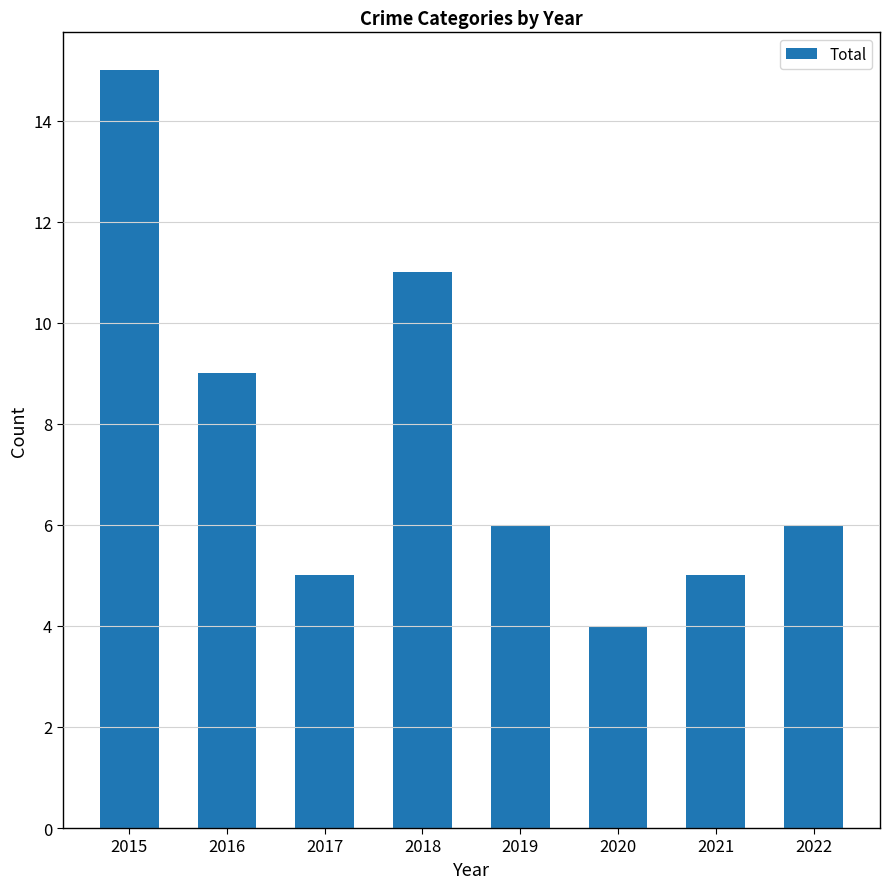

What is the value of the 2nd bar from the left?

9